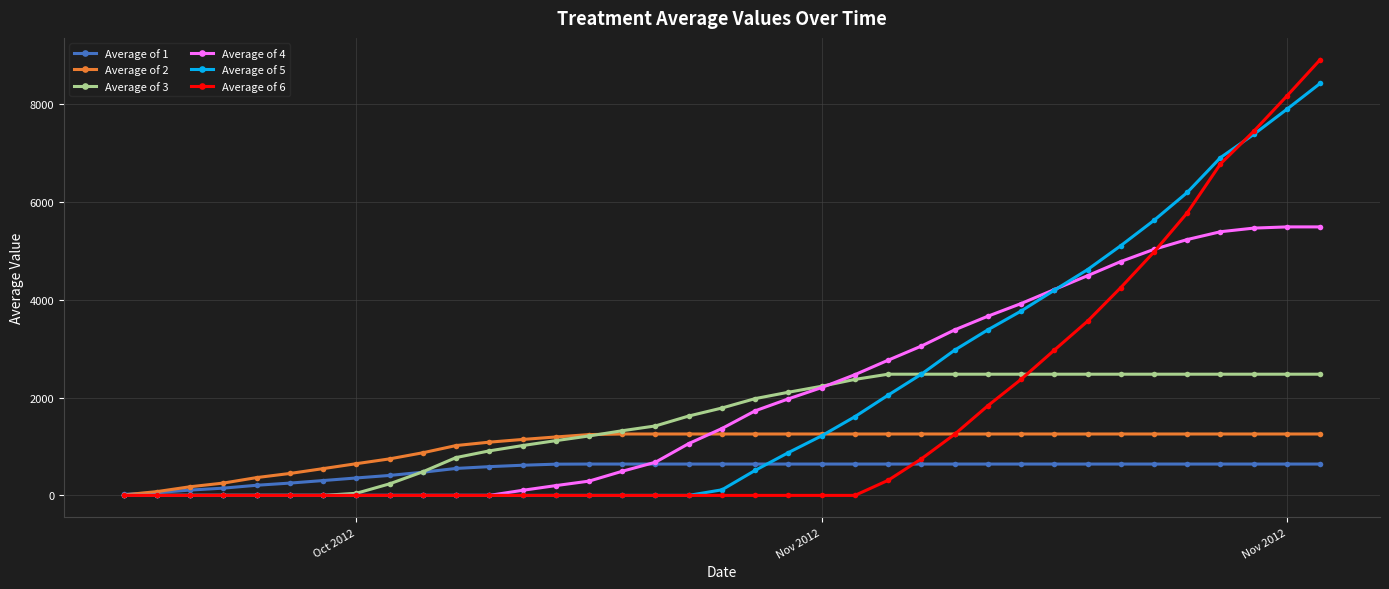

What are all the series names shown in the legend?

Average of 1, Average of 2, Average of 3, Average of 4, Average of 5, Average of 6